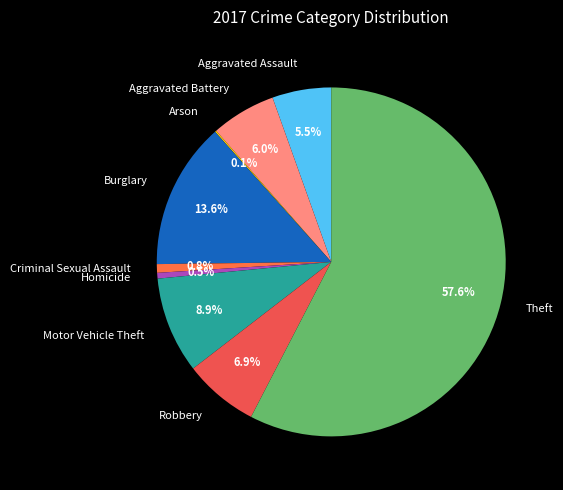

What portion of the pie excludes Burglary?

86.4%